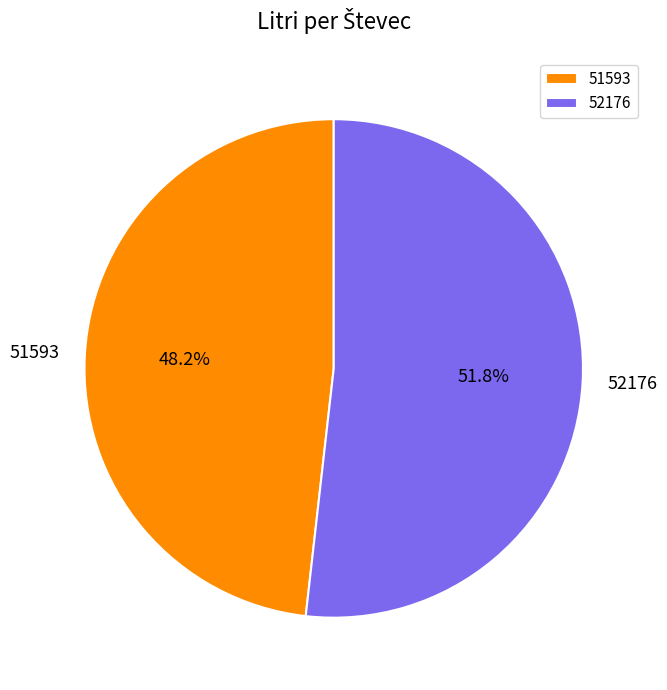

Which has a higher value, 51593 or 52176?

52176